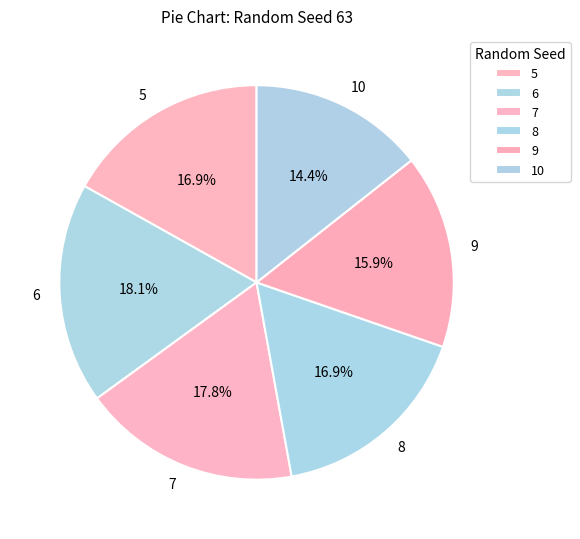

Does 8 account for over 50% of the chart?

No